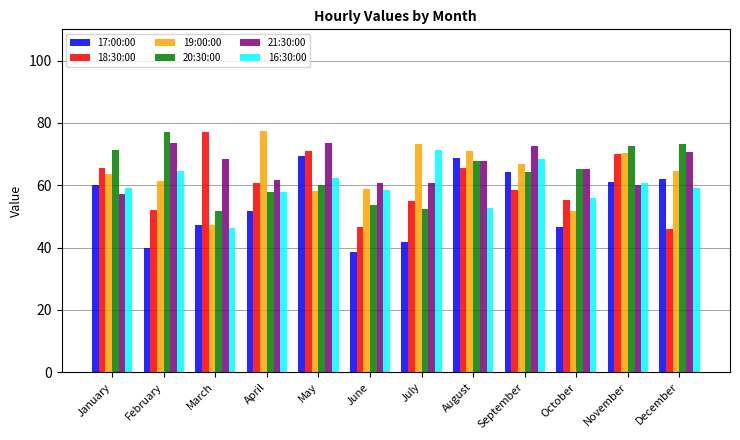

Between March and August, which series saw the biggest shift?

19:00:00